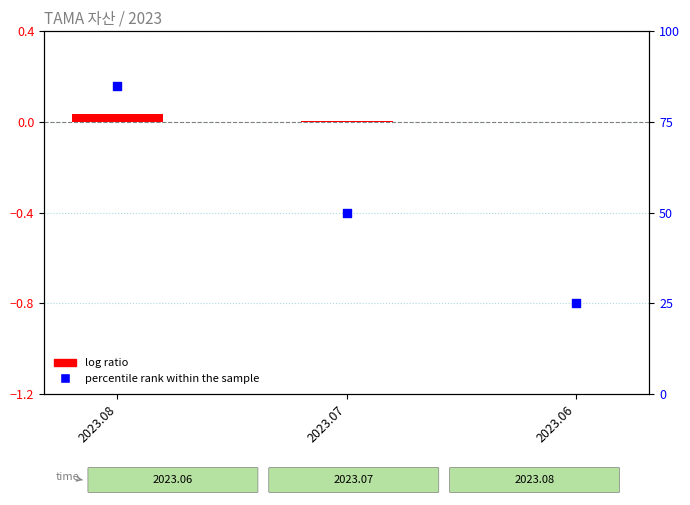

What is the total value across all series at 2023.08?

85.0